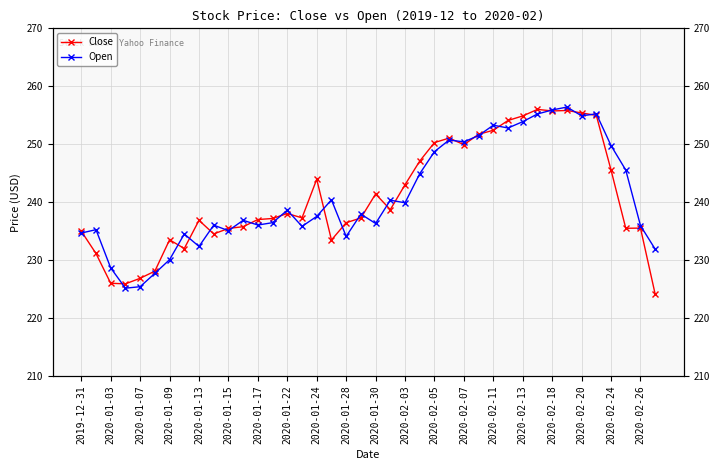

The Close series shows 235.0 at 2019-12-31. True or false?

True